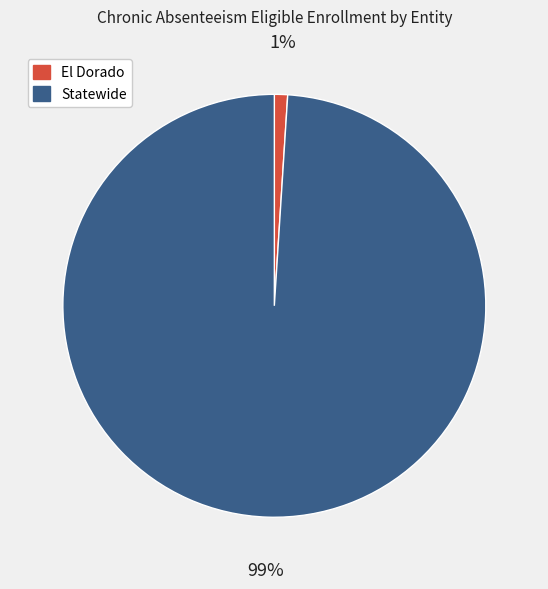

Is it true that Statewide is 92% of the pie?

False